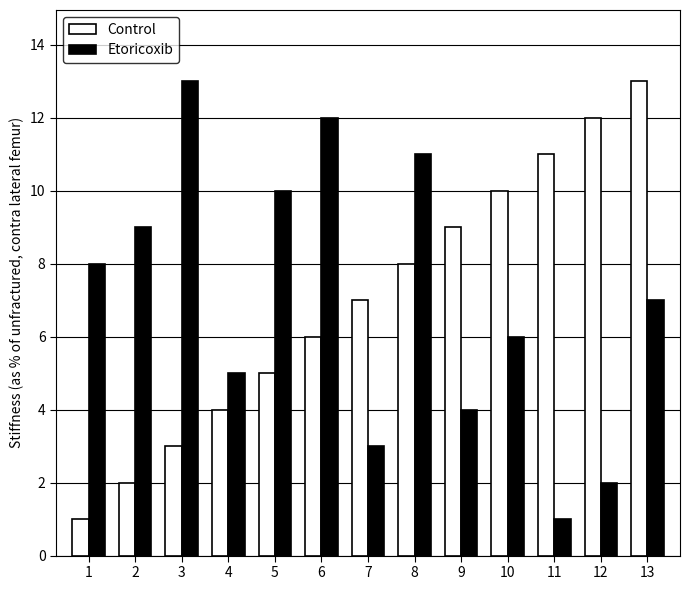

The value of Etoricoxib at 8 is 11. True or false?

True